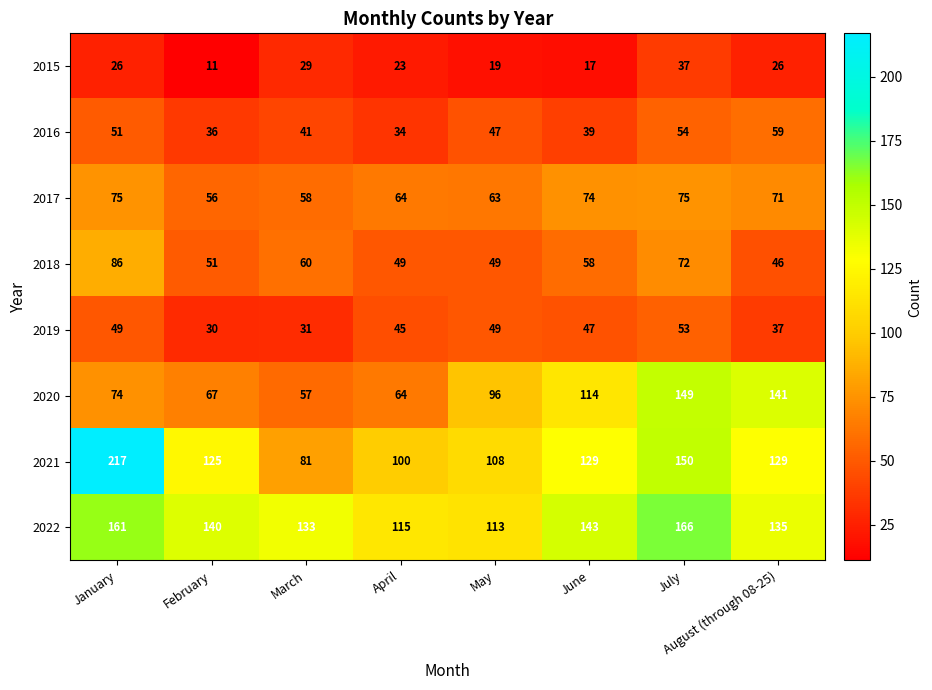

The 2021 series shows 100 at April. True or false?

True